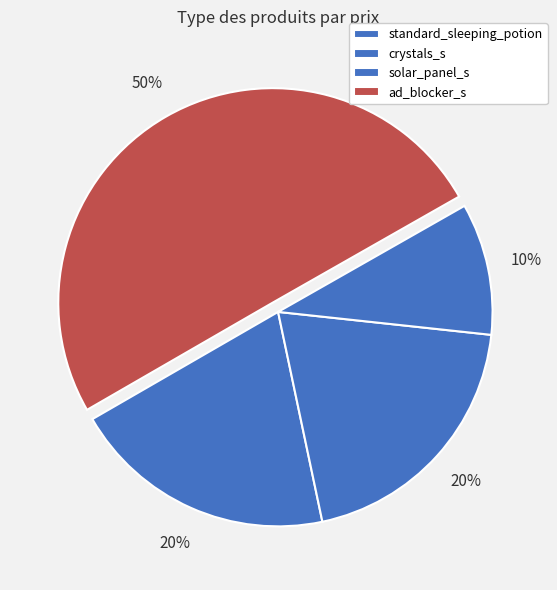

What percentage is NOT represented by solar_panel_s?

90.1%